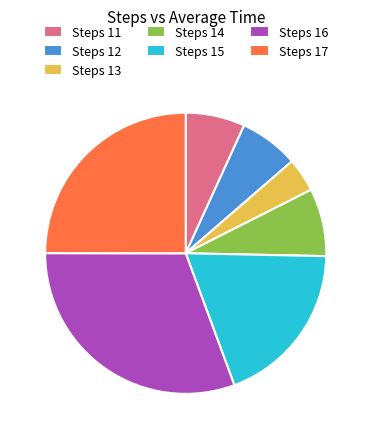

Does any single category account for the majority?

No